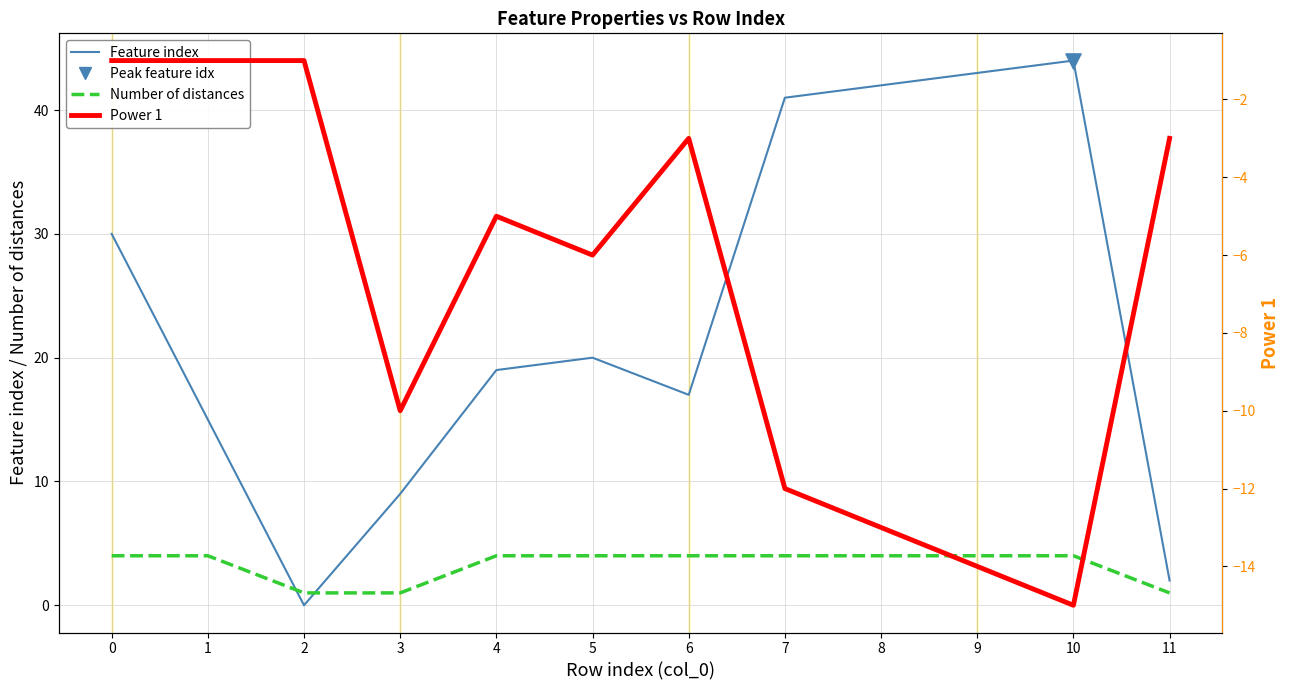

What is the total value across all series at 6?

18